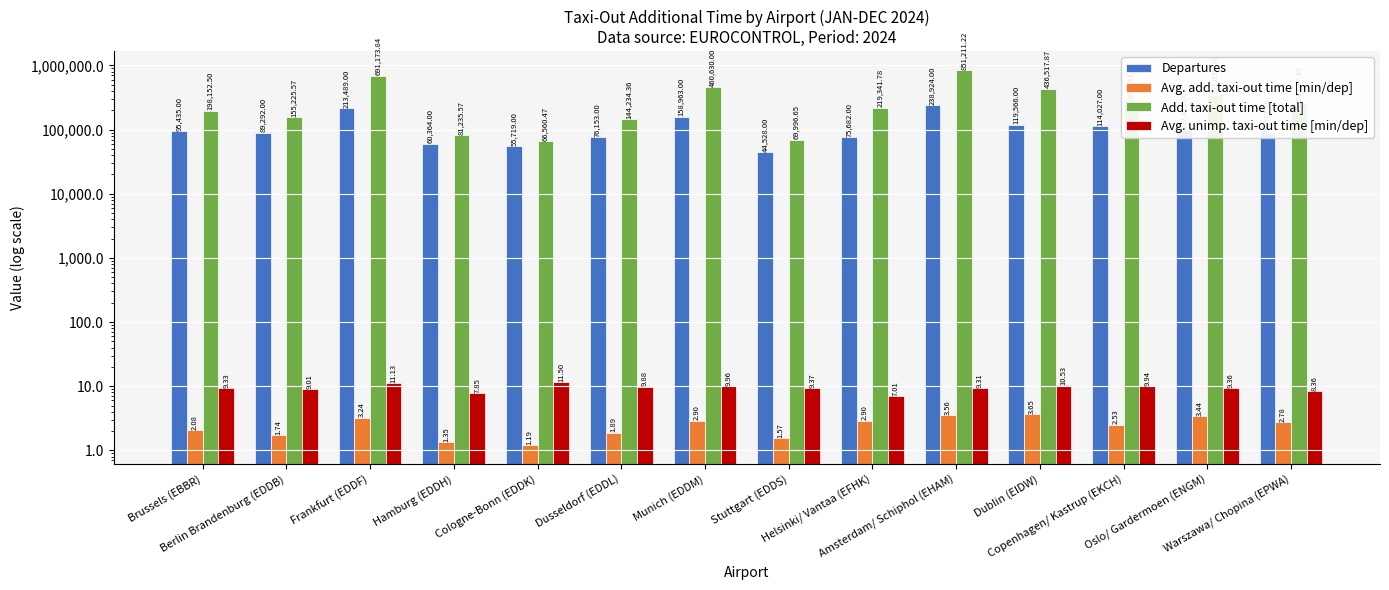

What is the smallest value displayed?

1.2